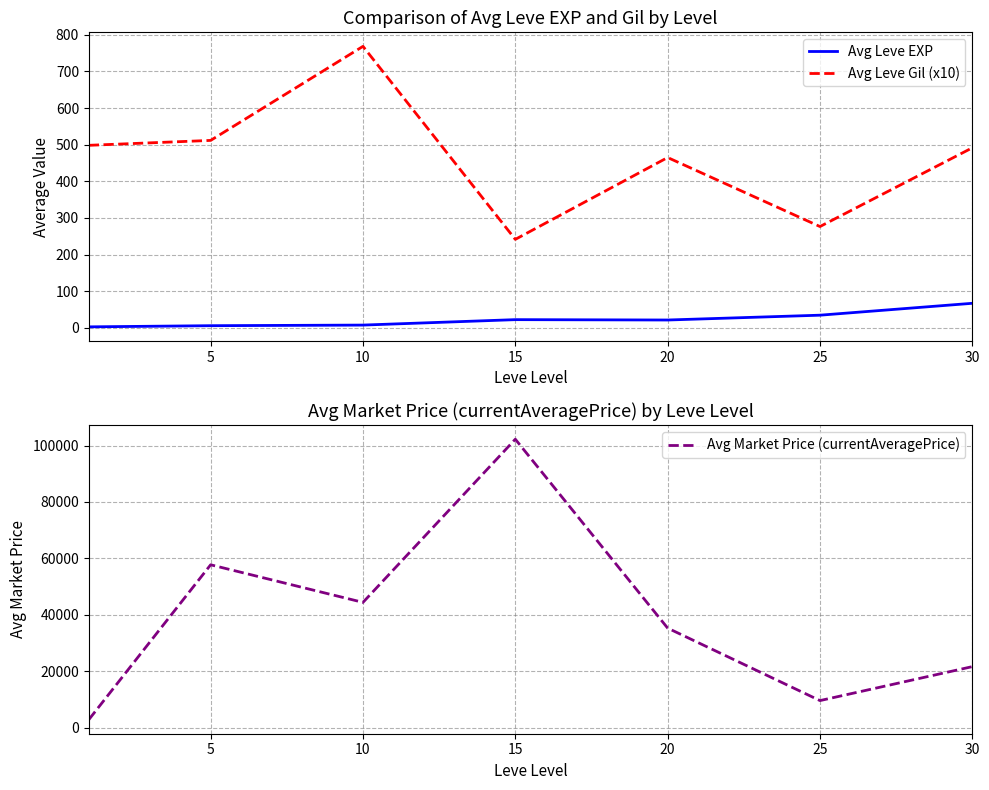

True or false: Avg Market Price (currentAveragePrice) and Avg Leve EXP intersect in this chart.

False